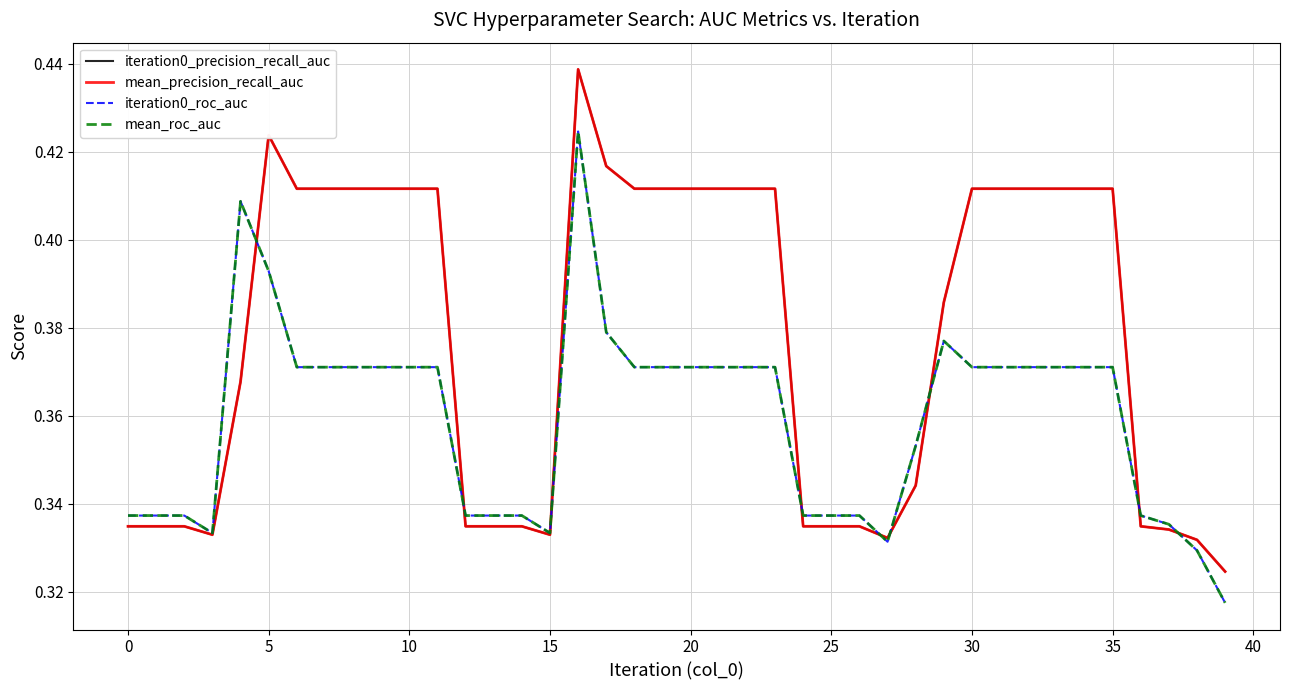

Which category has the highest value across all series?

16